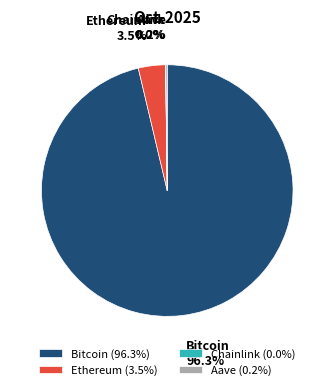

Which slice represents more than half of the pie?

Bitcoin